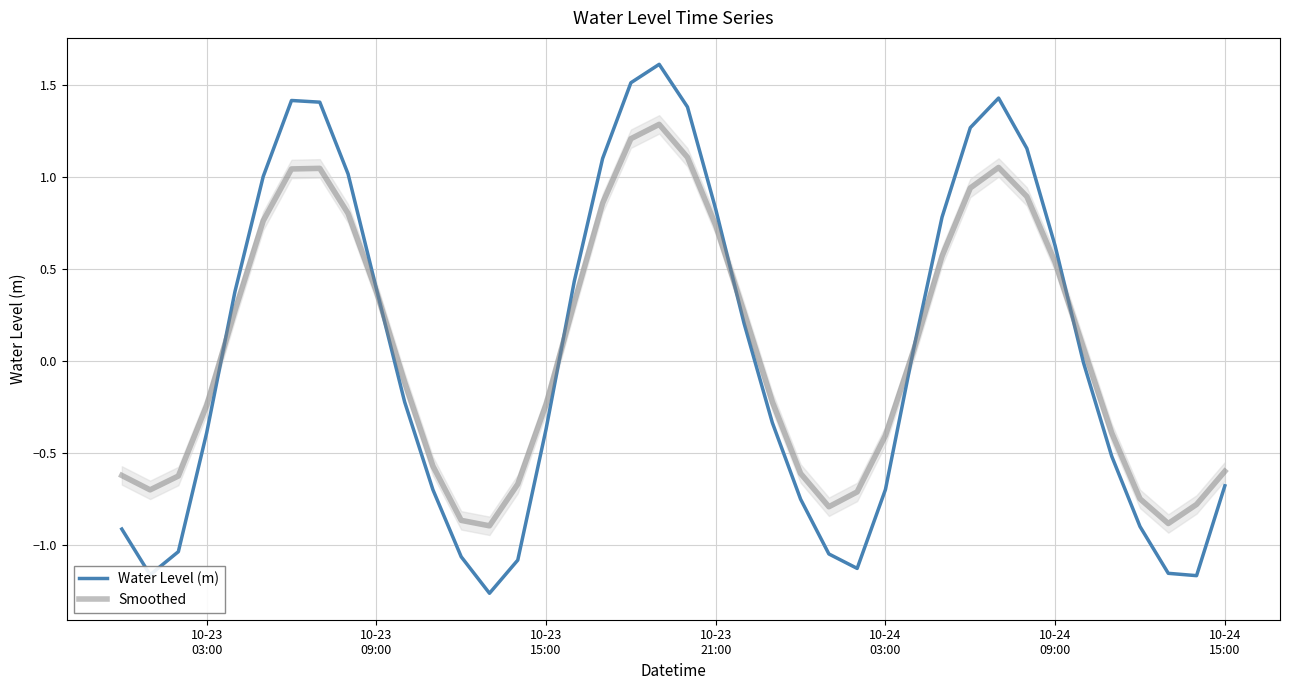

What is the highest value of the Water Level (m) series?

1.6